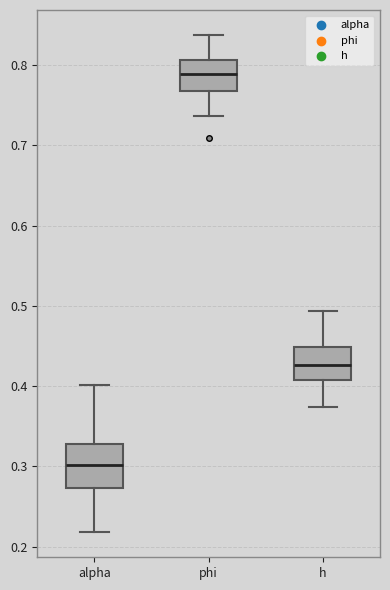

Reading left to right, transcribe this box plot: for each box, give where its median line is, the range the box spans, and where its two whiskers end, as read against the y-axis. The values are not printed on the chart, so give them approximately, as read against the axis.

alpha: median 0.30, box 0.27 to 0.33, whiskers 0.22 to 0.40
phi: median 0.79, box 0.77 to 0.81, whiskers 0.74 to 0.84
h: median 0.43, box 0.41 to 0.45, whiskers 0.37 to 0.49